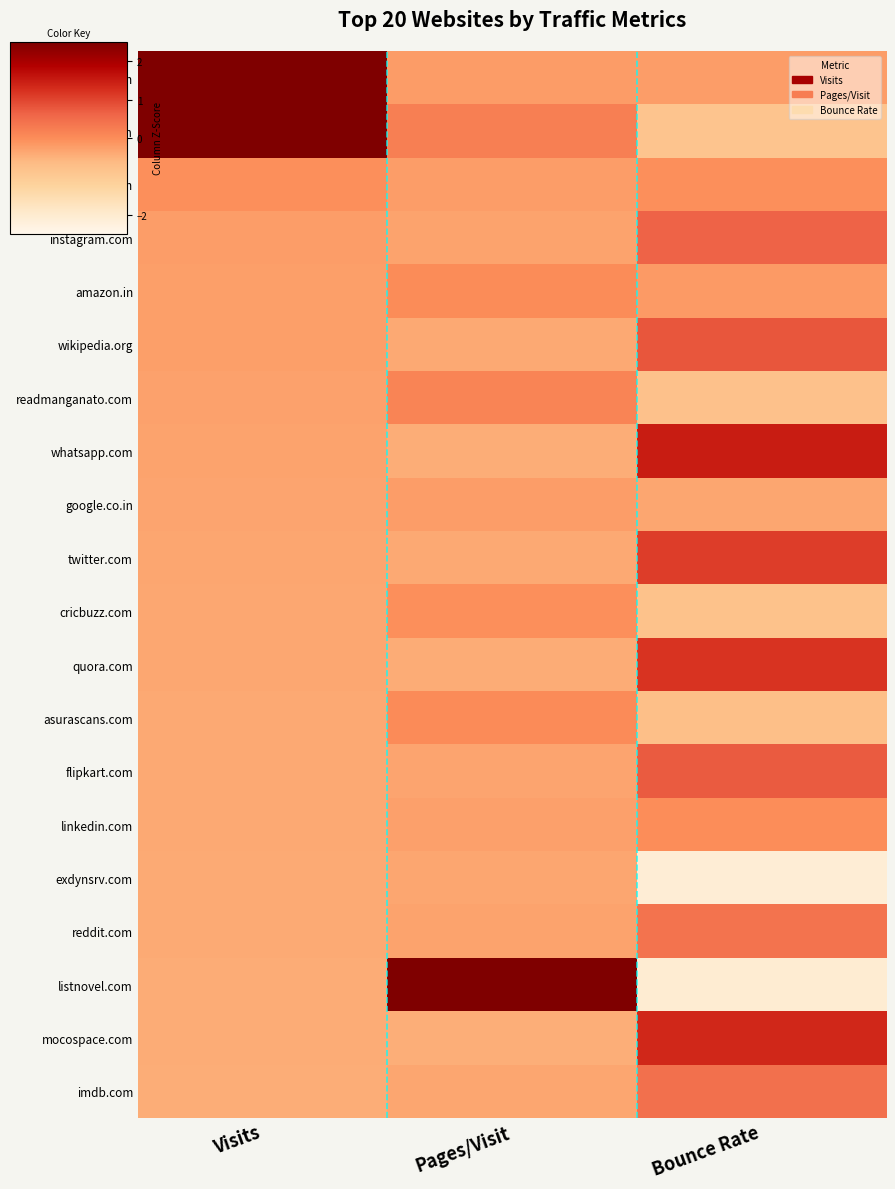

Reading left to right, list all the values displayed in this chart.

google.com: Visits=3.4	Pages/Visit=-0.2	Bounce Rate=-0.2
youtube.com: Visits=2.5	Pages/Visit=0.2	Bounce Rate=-0.9
facebook.com: Visits=-0.0	Pages/Visit=-0.2	Bounce Rate=-0.0
instagram.com: Visits=-0.2	Pages/Visit=-0.3	Bounce Rate=0.6
amazon.in: Visits=-0.2	Pages/Visit=0.0	Bounce Rate=-0.2
wikipedia.org: Visits=-0.2	Pages/Visit=-0.4	Bounce Rate=0.8
readmanganato.com: Visits=-0.3	Pages/Visit=0.1	Bounce Rate=-0.8
whatsapp.com: Visits=-0.3	Pages/Visit=-0.4	Bounce Rate=1.5
google.co.in: Visits=-0.3	Pages/Visit=-0.2	Bounce Rate=-0.3
twitter.com: Visits=-0.3	Pages/Visit=-0.4	Bounce Rate=1.1
cricbuzz.com: Visits=-0.4	Pages/Visit=-0.0	Bounce Rate=-0.8
quora.com: Visits=-0.4	Pages/Visit=-0.4	Bounce Rate=1.2
asurascans.com: Visits=-0.4	Pages/Visit=0.0	Bounce Rate=-0.7
flipkart.com: Visits=-0.4	Pages/Visit=-0.3	Bounce Rate=0.7
linkedin.com: Visits=-0.4	Pages/Visit=-0.3	Bounce Rate=-0.0
exdynsrv.com: Visits=-0.4	Pages/Visit=-0.3	Bounce Rate=-2.1
reddit.com: Visits=-0.4	Pages/Visit=-0.3	Bounce Rate=0.4
listnovel.com: Visits=-0.4	Pages/Visit=4.3	Bounce Rate=-2.0
mocospace.com: Visits=-0.4	Pages/Visit=-0.5	Bounce Rate=1.4
imdb.com: Visits=-0.4	Pages/Visit=-0.4	Bounce Rate=0.4